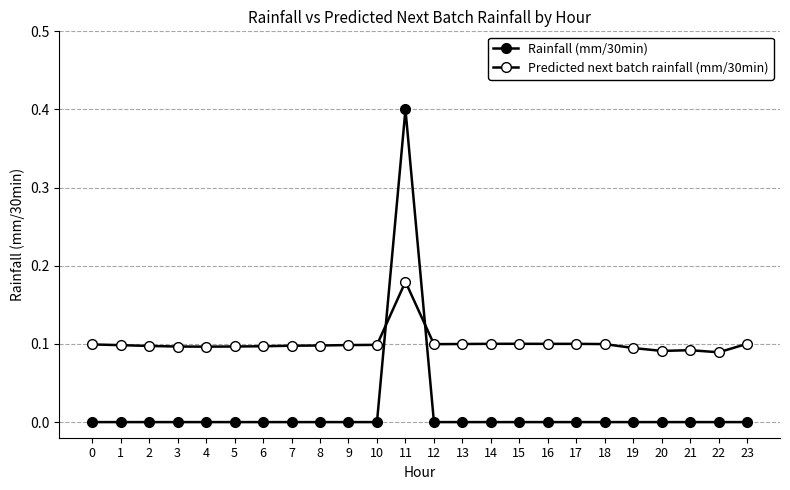

How many data points does each series have?

24